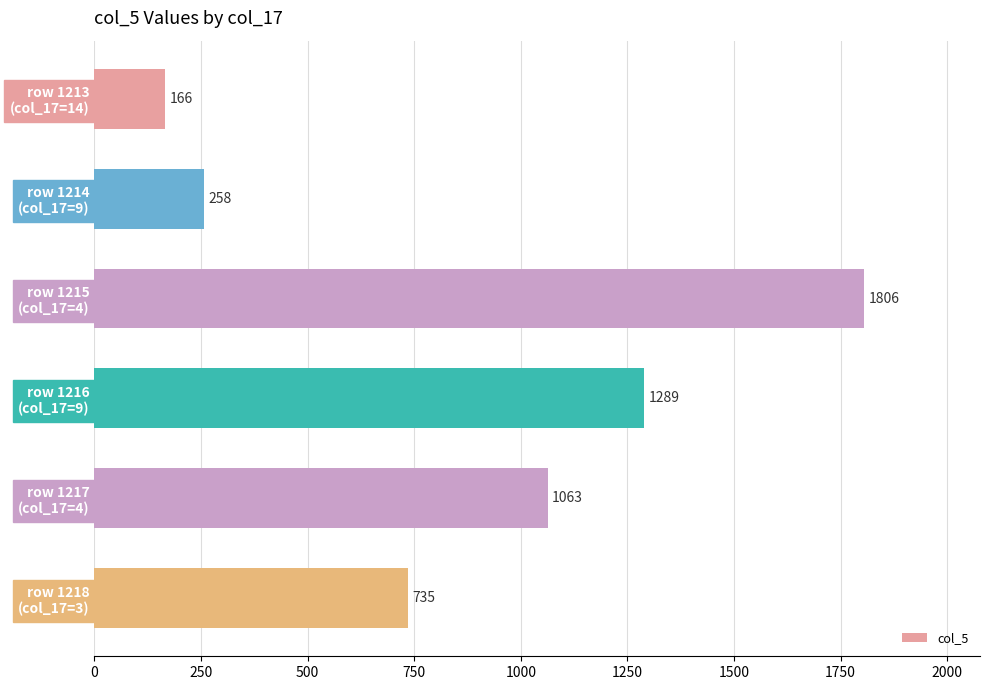

List the labels in order of value, smallest first.

row 1213
(col_17=14), row 1214
(col_17=9), row 1218
(col_17=3), row 1217
(col_17=4), row 1216
(col_17=9), row 1215
(col_17=4)